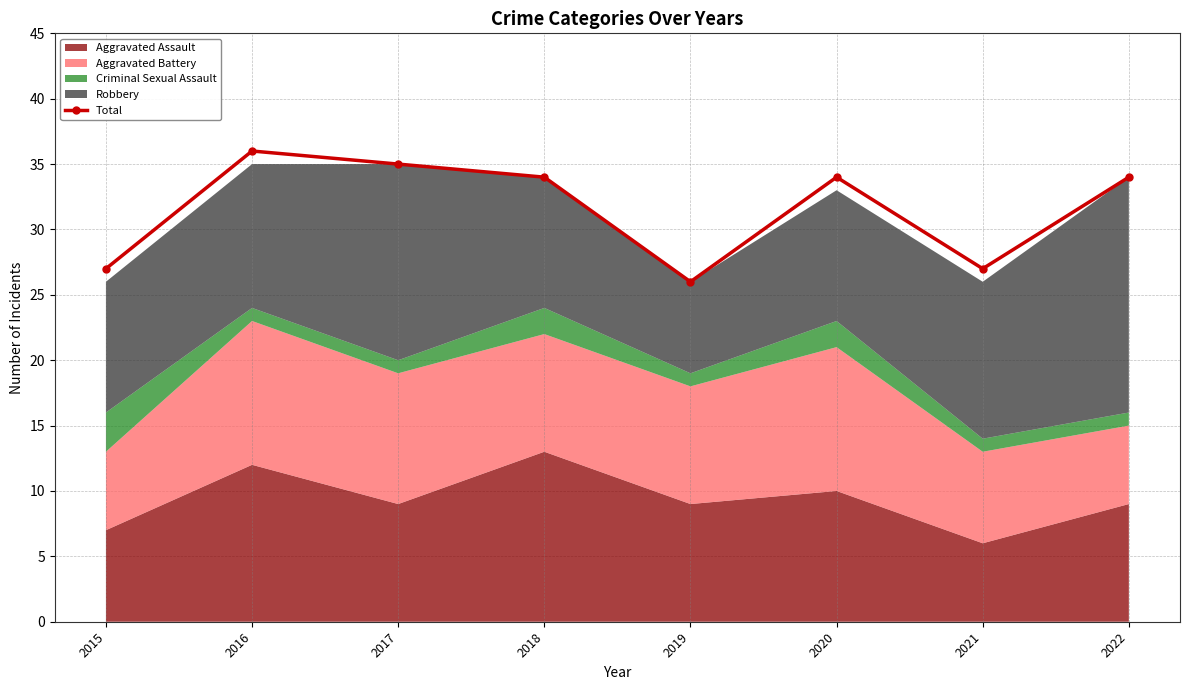

What is the greatest value displayed?

36